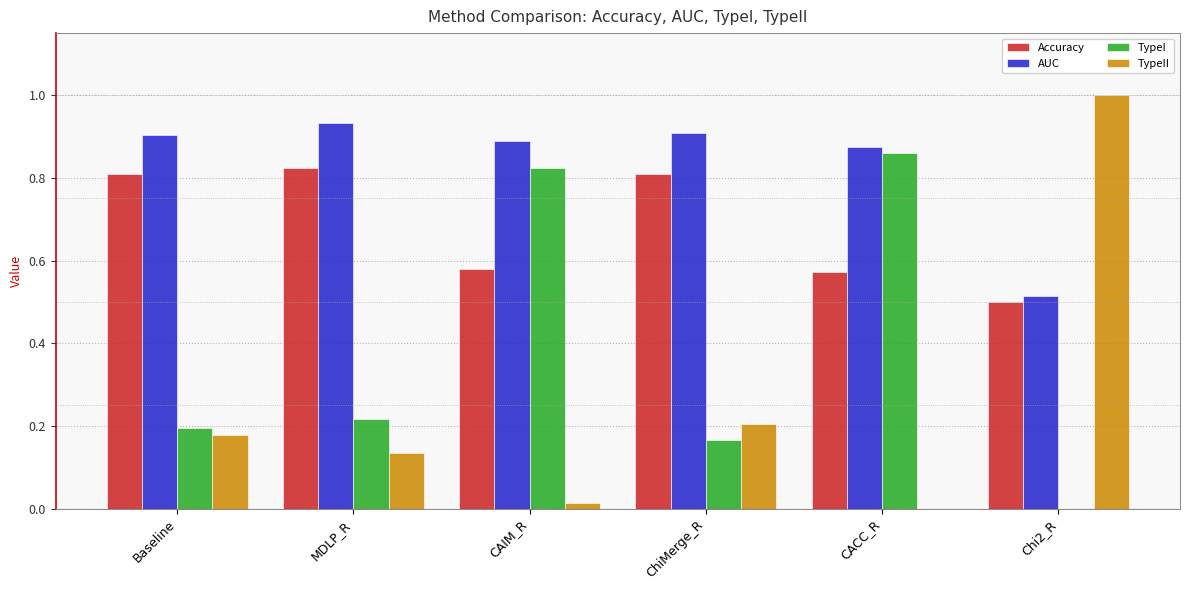

True or false: Accuracy has a value of 0.3 at CAIM_R.

False